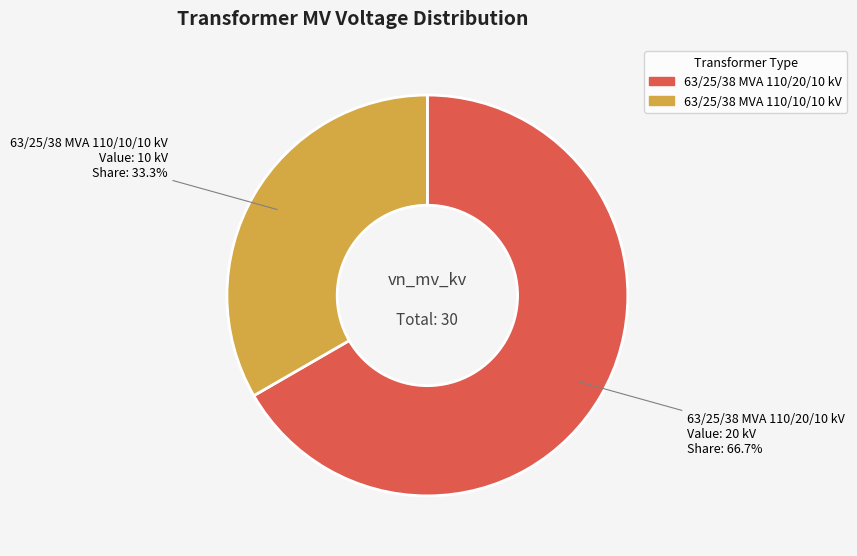

The 63/25/38 MVA 110/10/10 kV slice represents 45% of the pie. True or false?

False